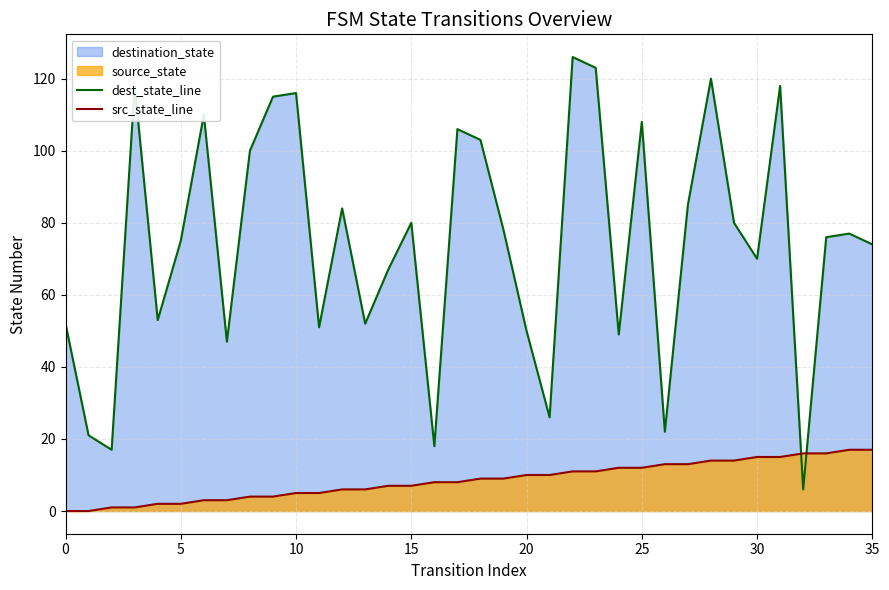

What is the value of the dest_state_line point at the 7th from the left?

110